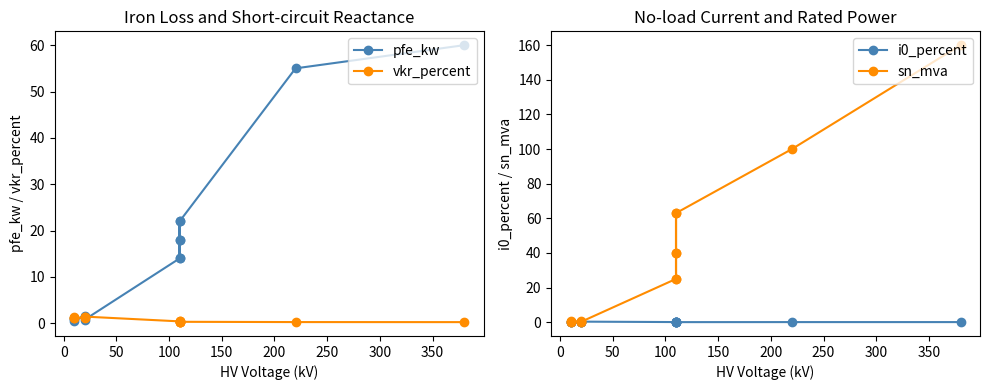

How many categories are shown in the chart?

14